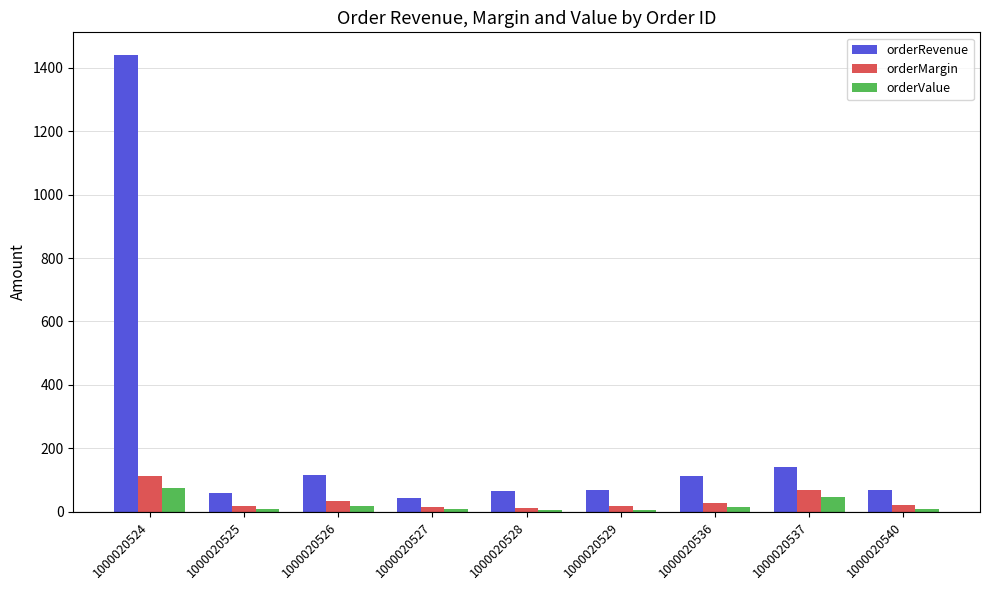

What is the sum of the orderValue values at 1000020537 and 1000020526?

60.6